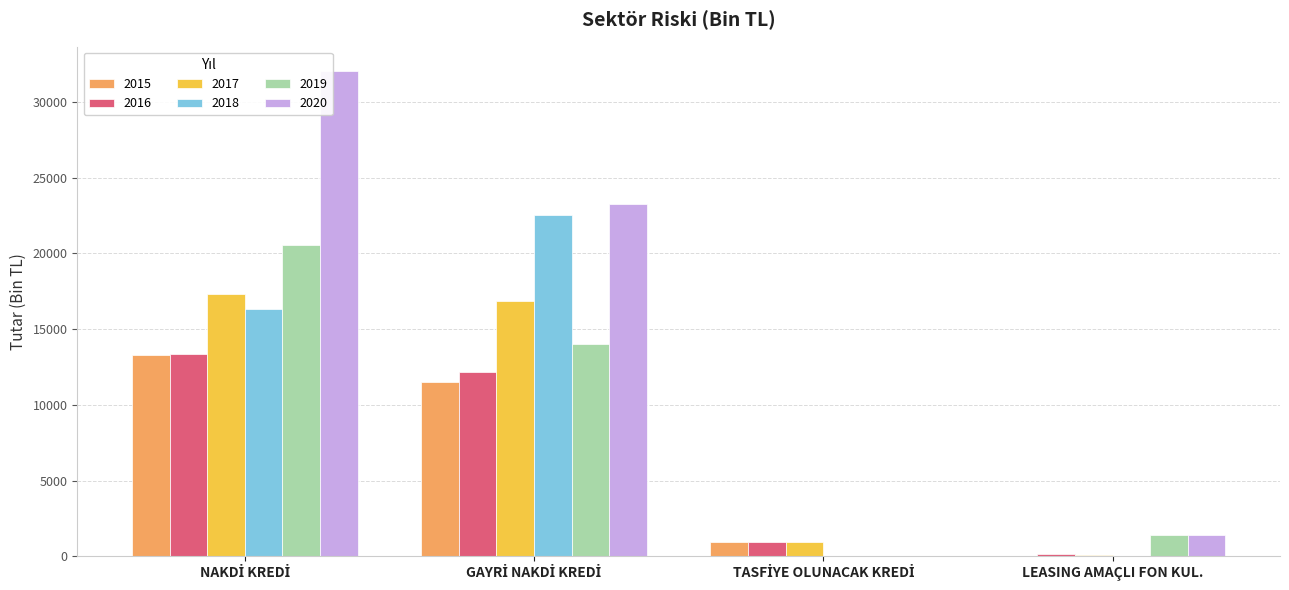

How many series are shown in this chart?

6